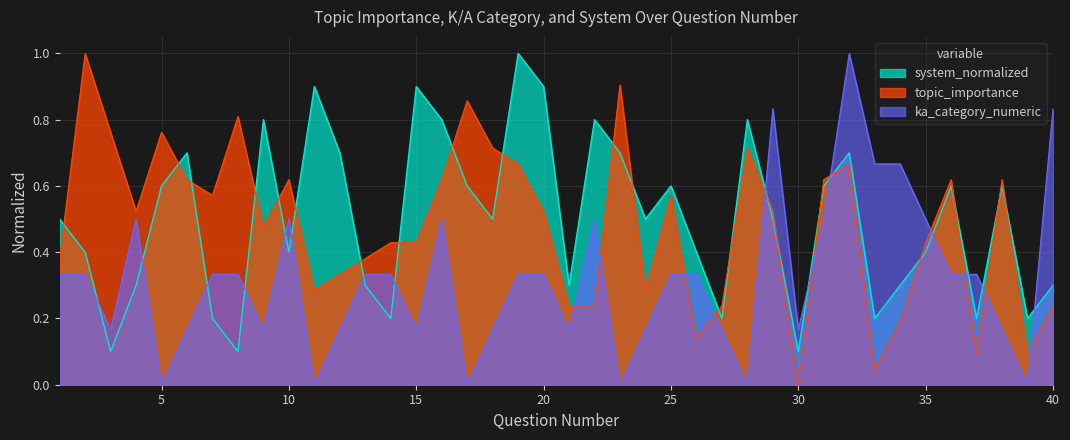

The K/A Category Numeric series shows 1.0 at 34. True or false?

False